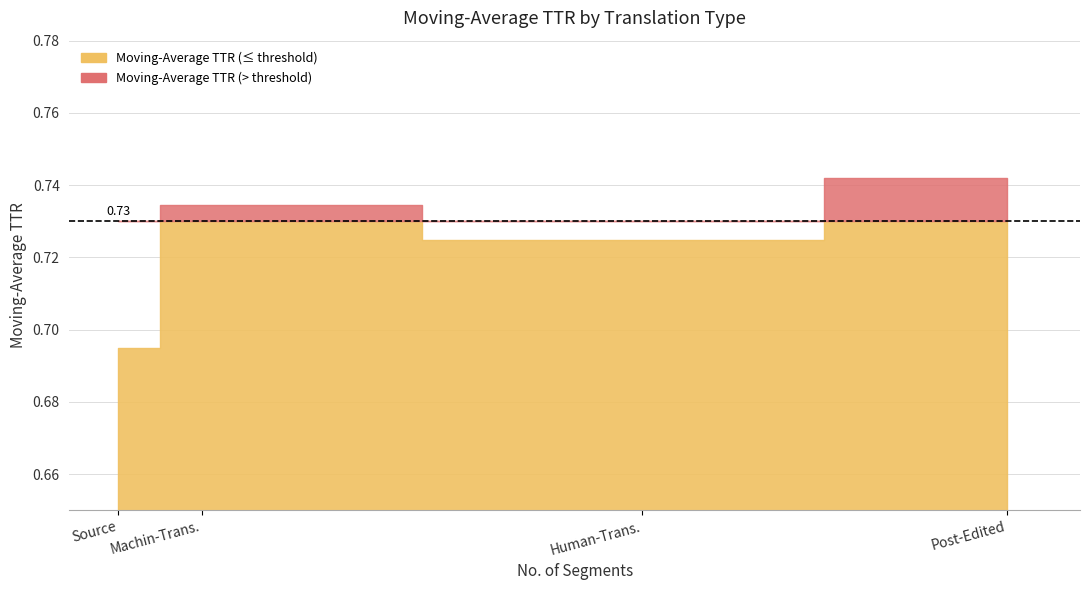

Reading right to left, transcribe all the data shown in this chart.

0.7	0.7	0.7	0.7